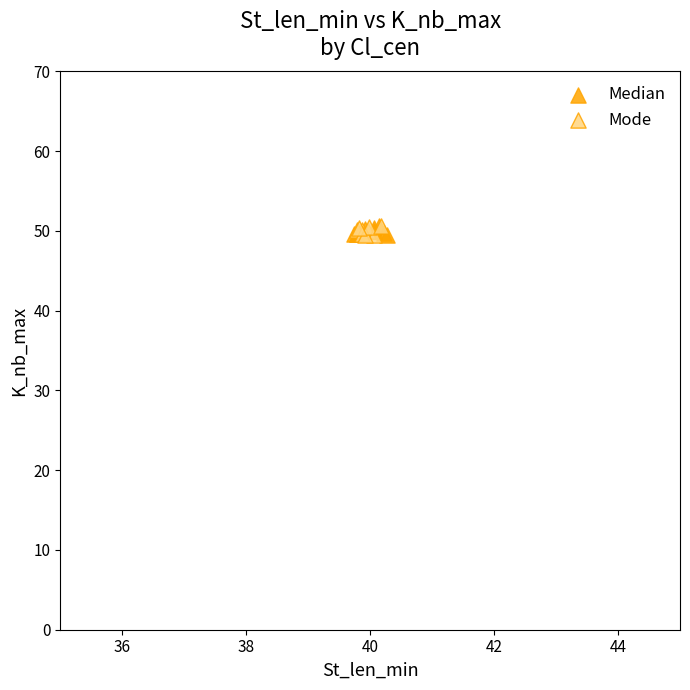

What are all the series names shown in the legend?

Median, Mode